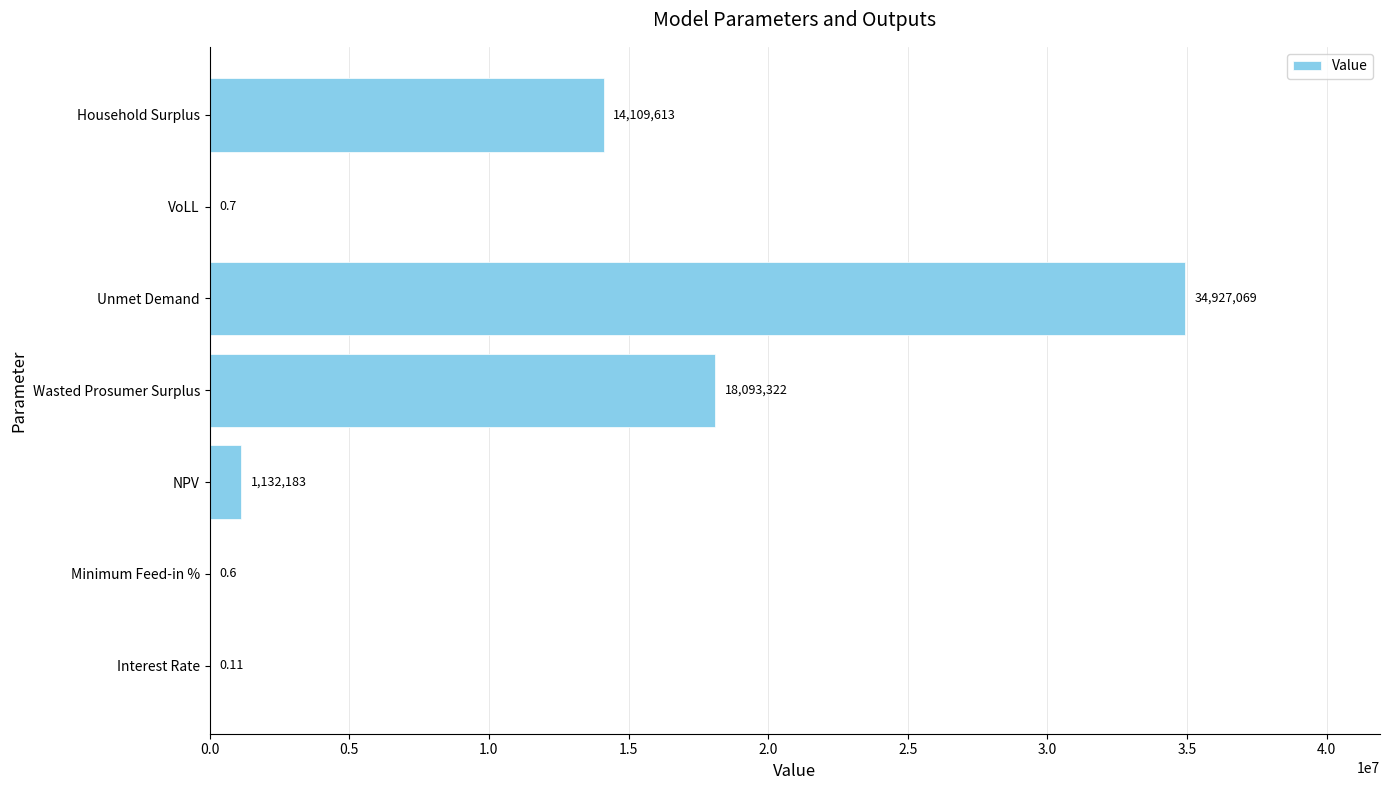

Between Interest Rate and NPV, which is larger?

NPV